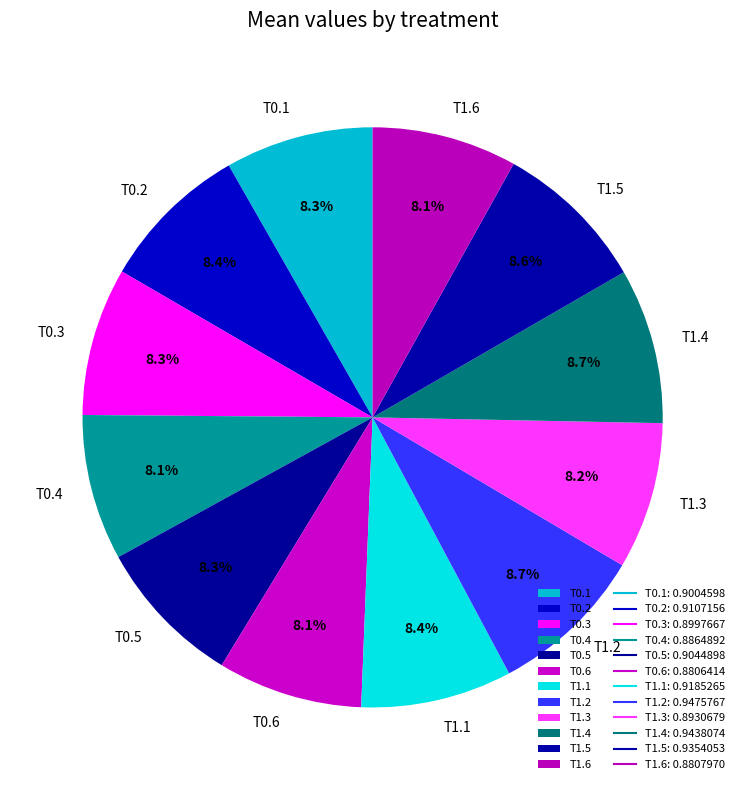

Combined, what portion of the pie is T1.3 and T1.2?

16.9%